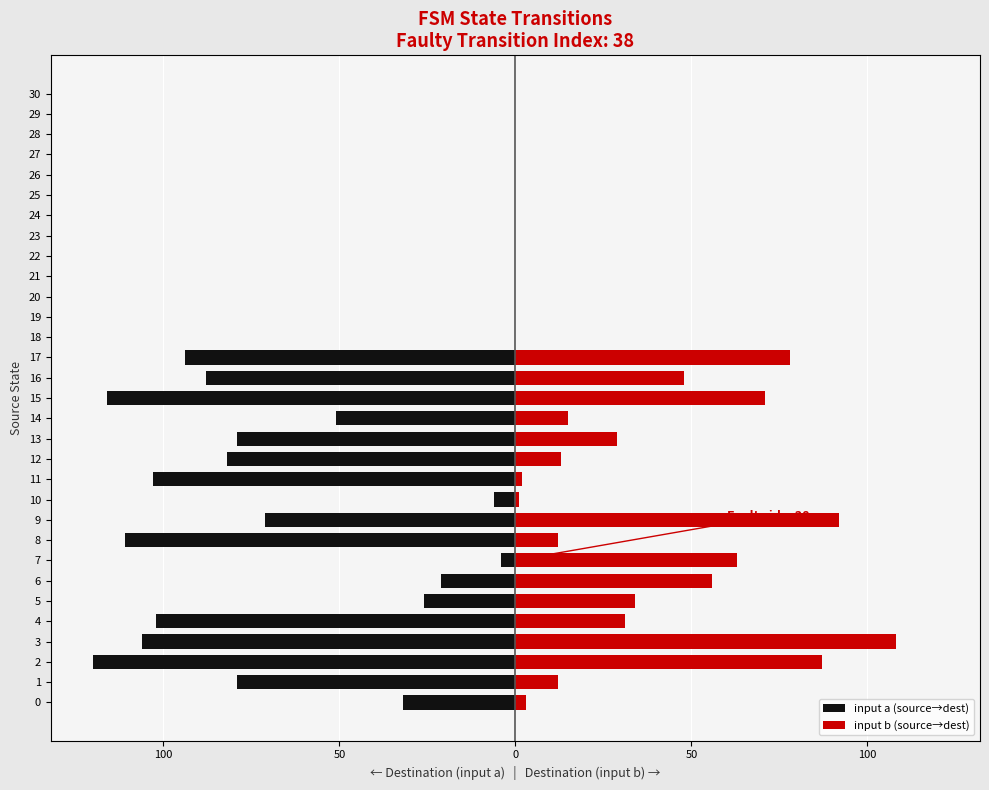

Between 11 and 20, which series saw the biggest shift?

input a (source→dest)